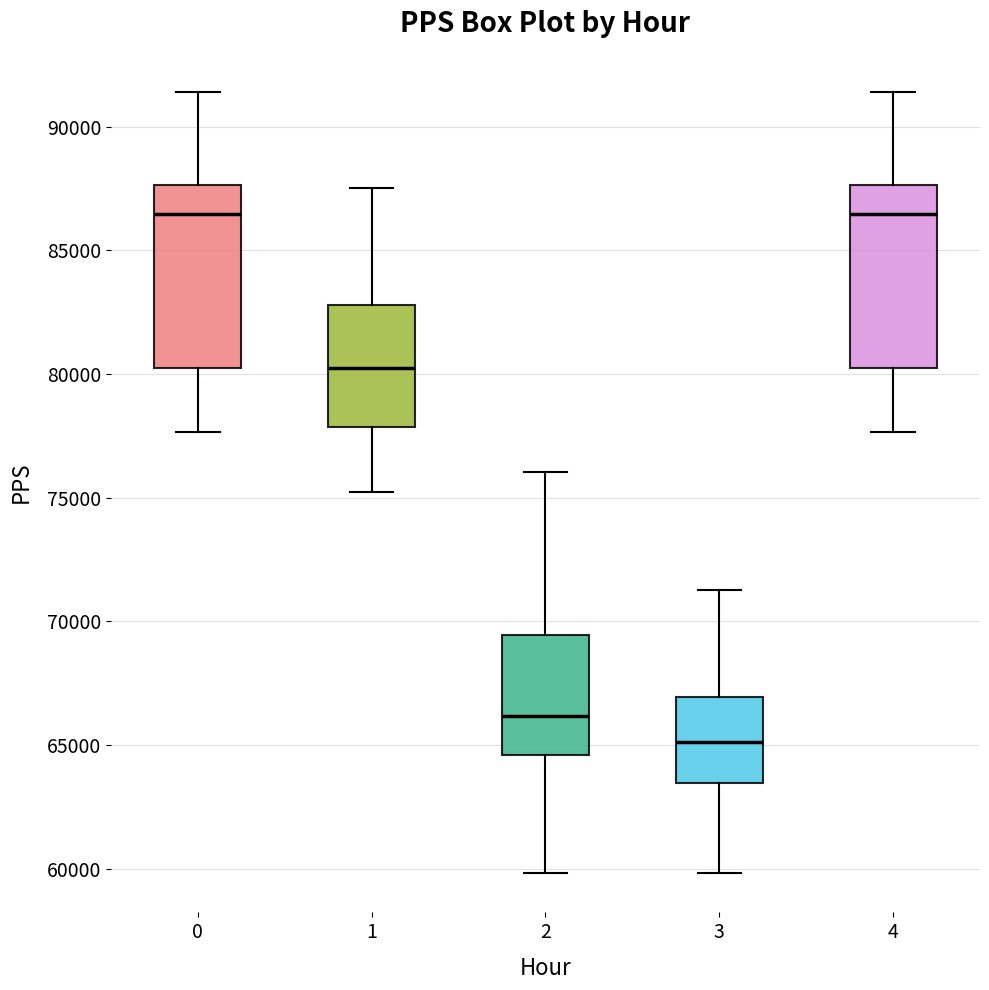

Reading left to right, transcribe this box plot: for each box, give where its median line is, the range the box spans, and where its two whiskers end, as read against the y-axis. The values are not printed on the chart, so give them approximately, as read against the axis.

0: median 86500, box 80500 to 87500, whiskers 77500 to 91500
1: median 80500, box 78000 to 83000, whiskers 75000 to 87500
2: median 66000, box 64500 to 69500, whiskers 60000 to 76000
3: median 65000, box 63500 to 67000, whiskers 60000 to 71500
4: median 86500, box 80500 to 87500, whiskers 77500 to 91500